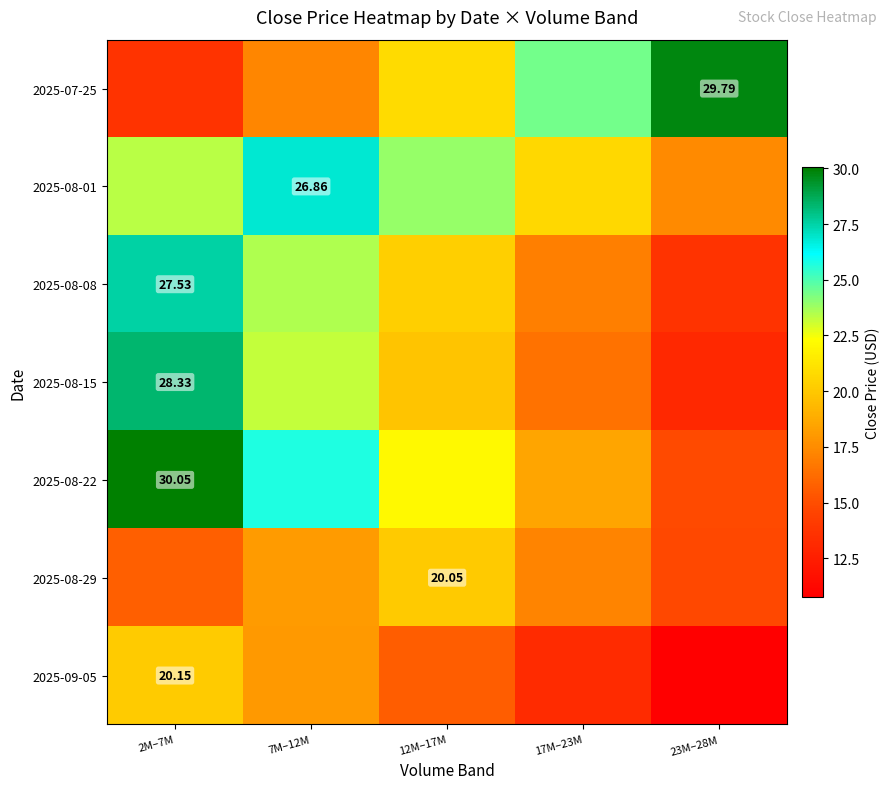

Rank the series by their maximum value, from highest to lowest.

2025-08-22, 2025-07-25, 2025-08-15, 2025-08-08, 2025-08-01, 2025-09-05, 2025-08-29